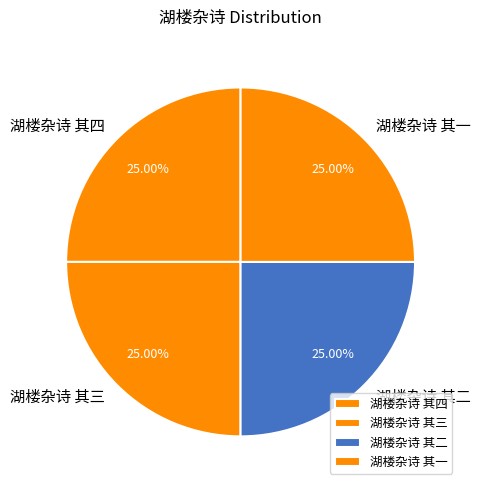

What percentage is the 湖楼杂诗 其三 slice, to the nearest percent?

25%